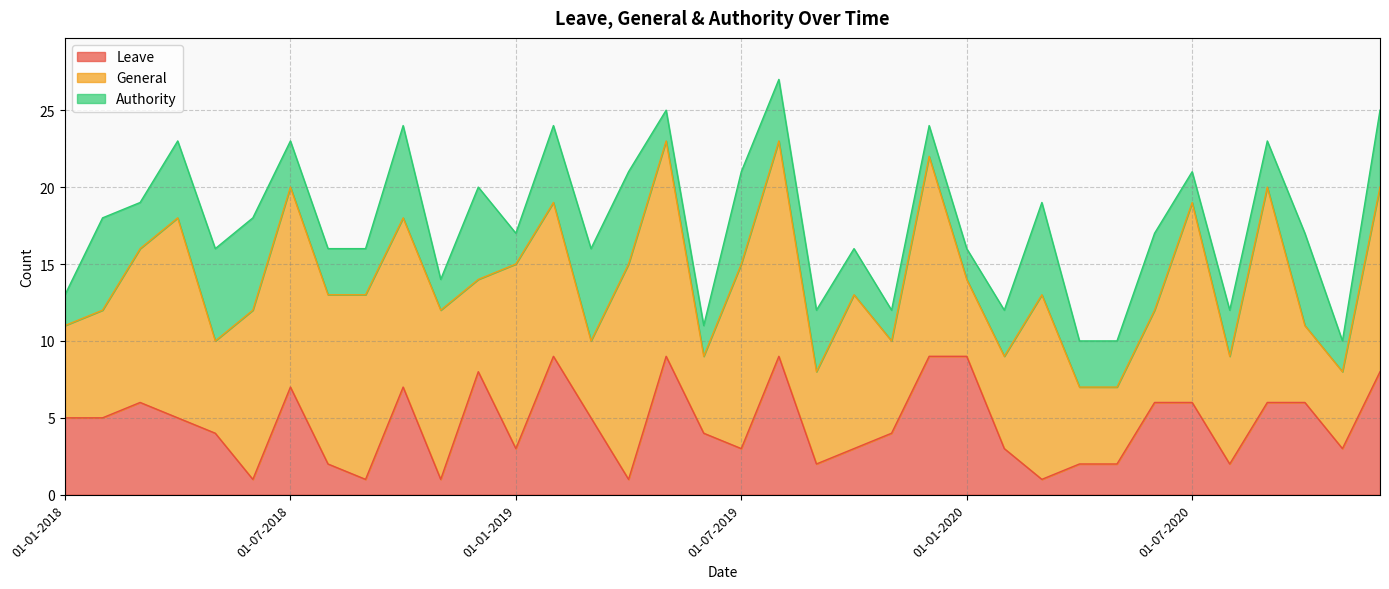

Between 01-02-2018 and 01-06-2019, which series saw the biggest shift?

Authority